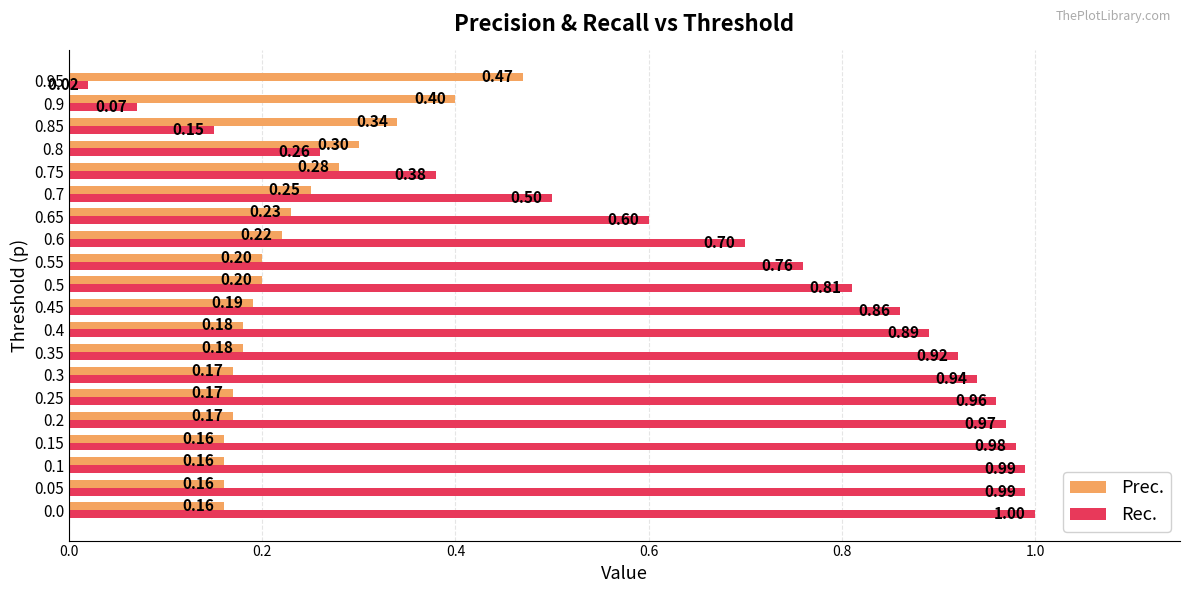

Which series has the widest spread of values?

Rec.